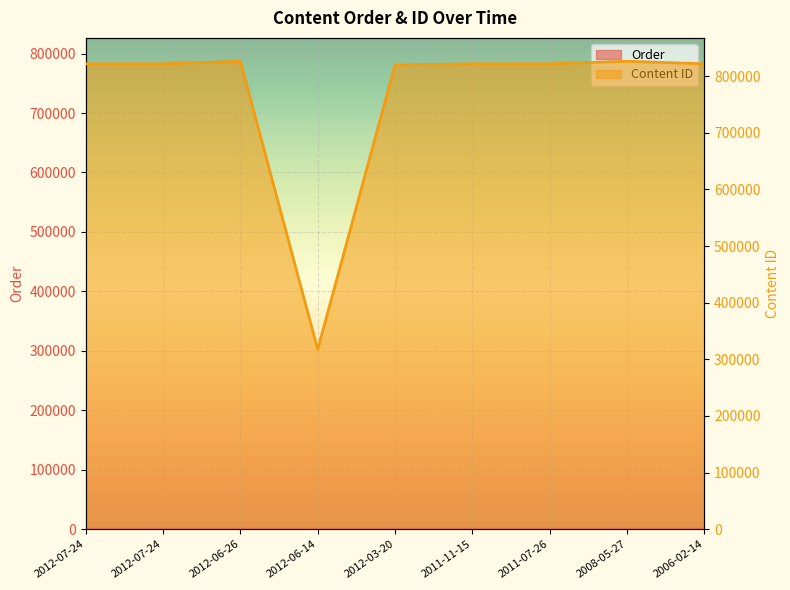

What is the average value of the Order series?

5